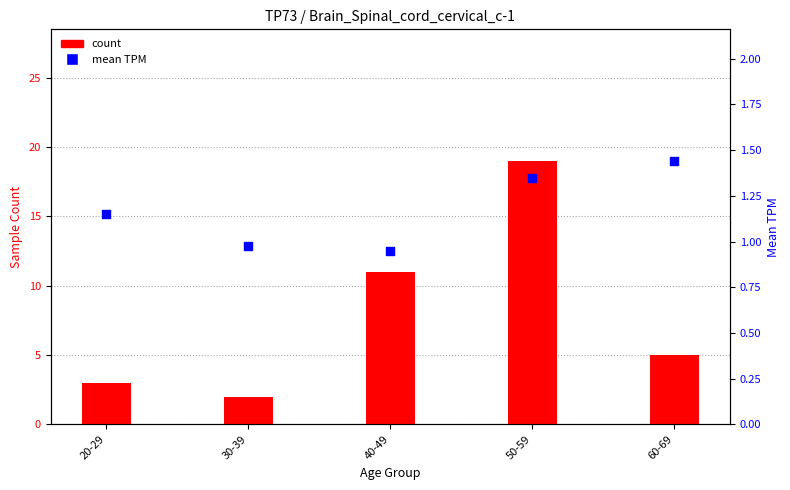

Which series has the largest total across all categories?

count